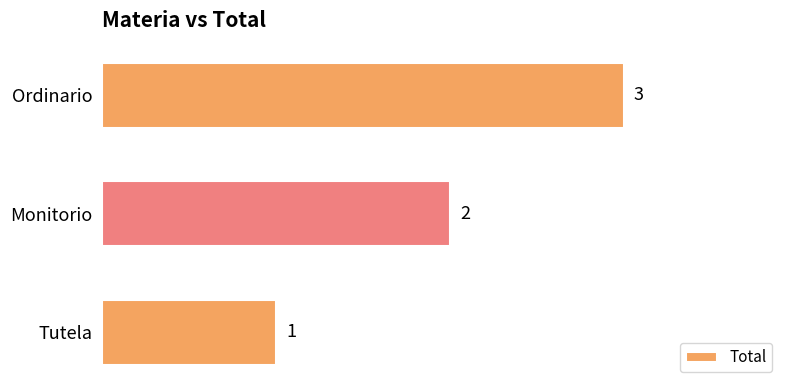

List the labels in order of value, largest first.

Ordinario, Monitorio, Tutela